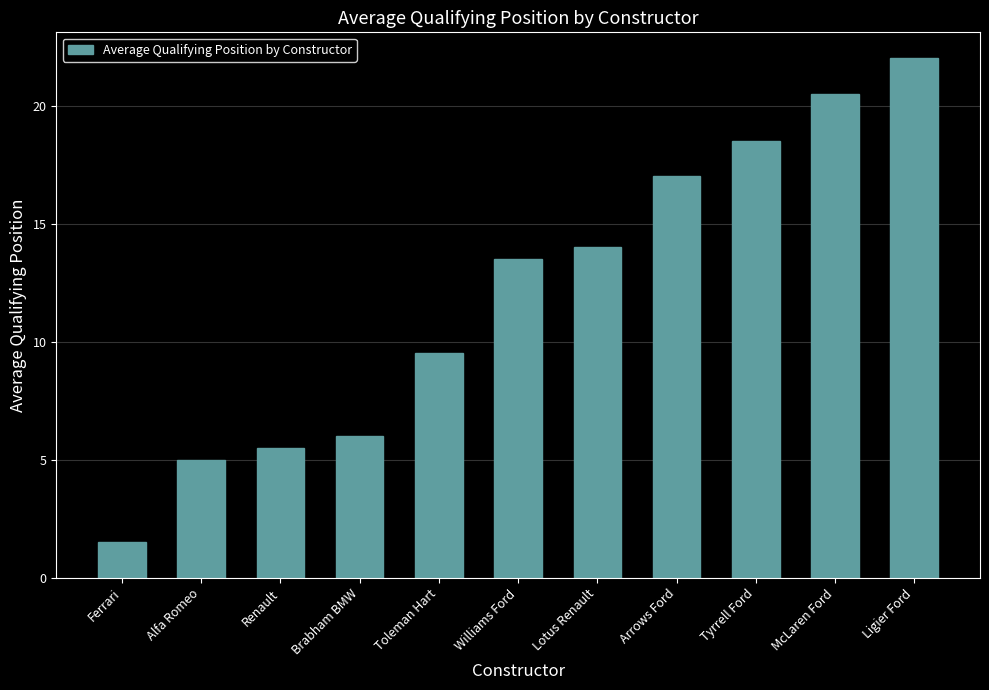

Reading right to left, what are all the values shown in this chart?

Ligier Ford=22.0	McLaren Ford=20.5	Tyrrell Ford=18.5	Arrows Ford=17.0	Lotus Renault=14.0	Williams Ford=13.5	Toleman Hart=9.5	Brabham BMW=6.0	Renault=5.5	Alfa Romeo=5.0	Ferrari=1.5